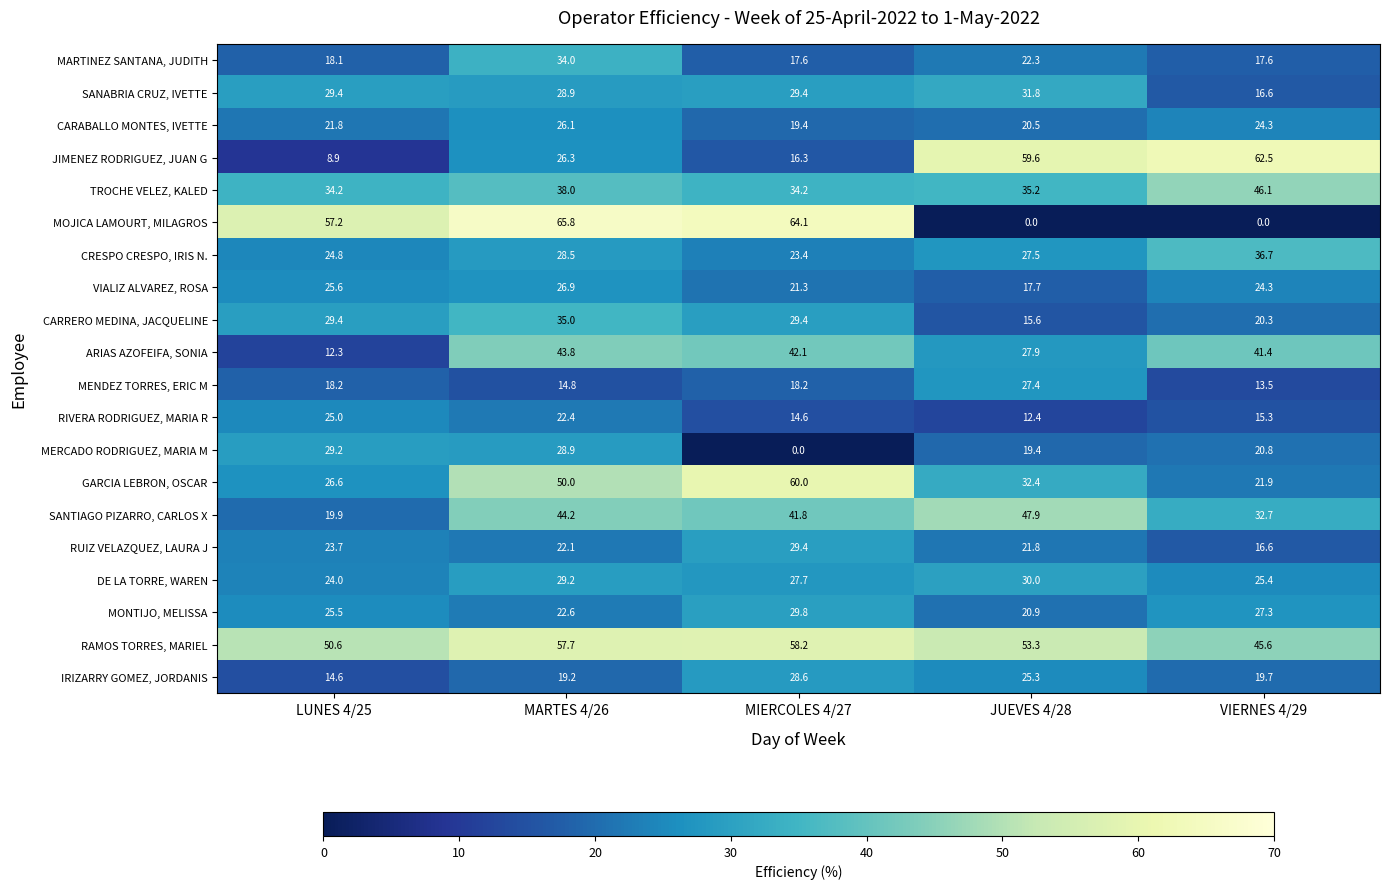

How many distinct data groups are displayed?

20